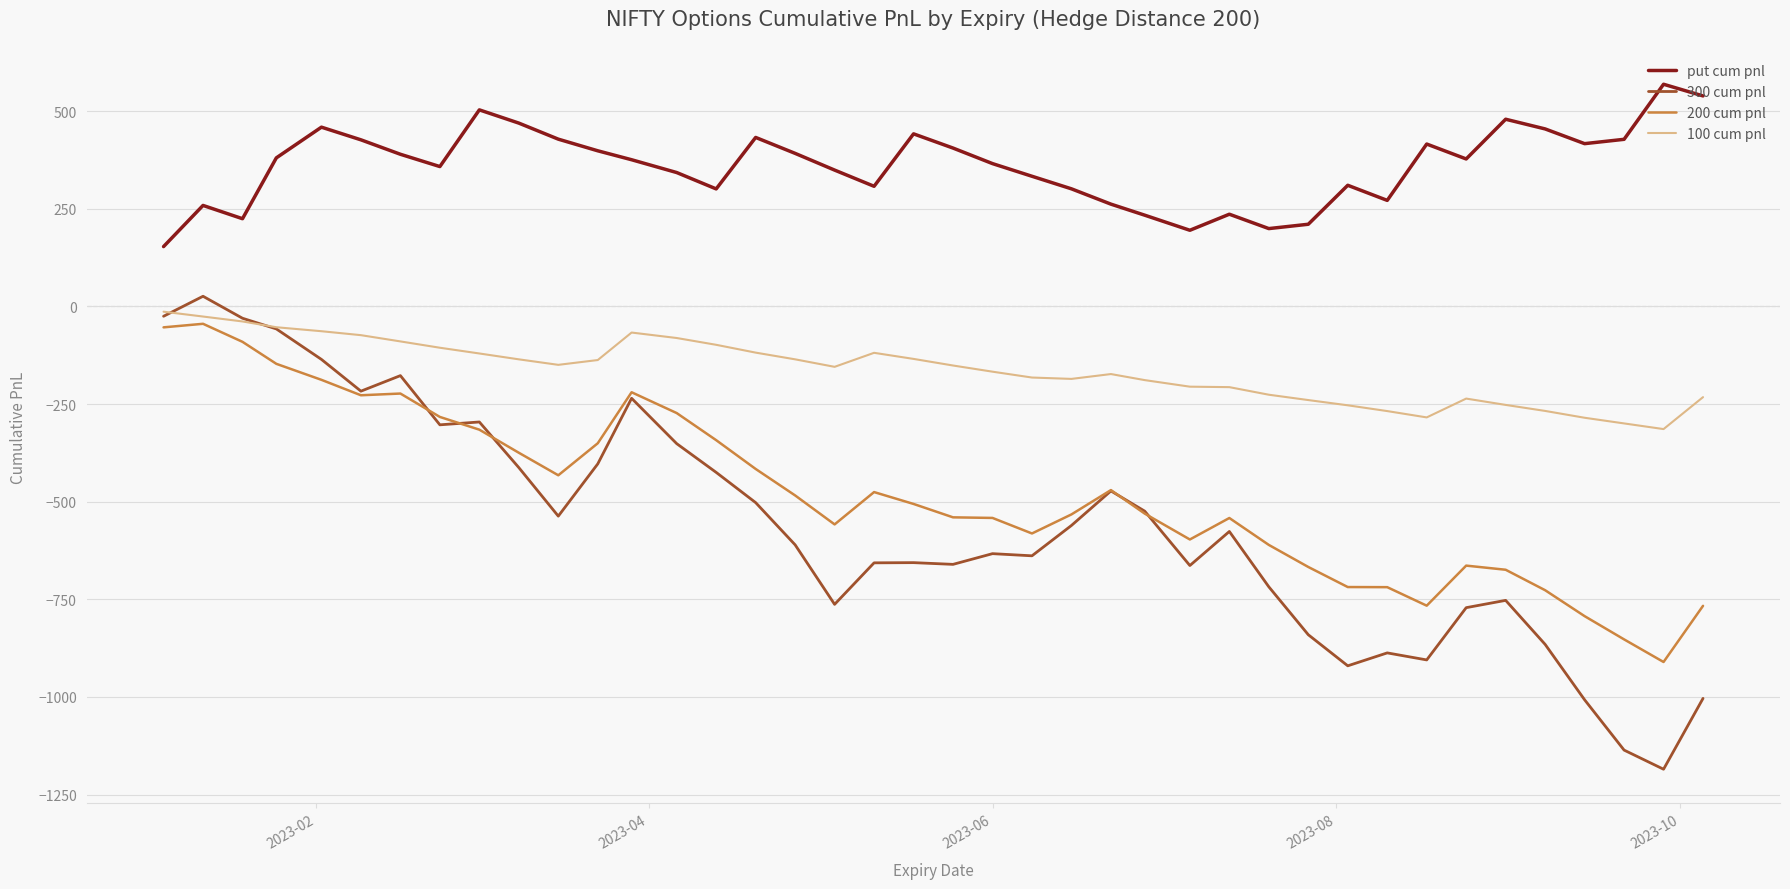

Which series has the largest range (max minus min)?

300 cum pnl